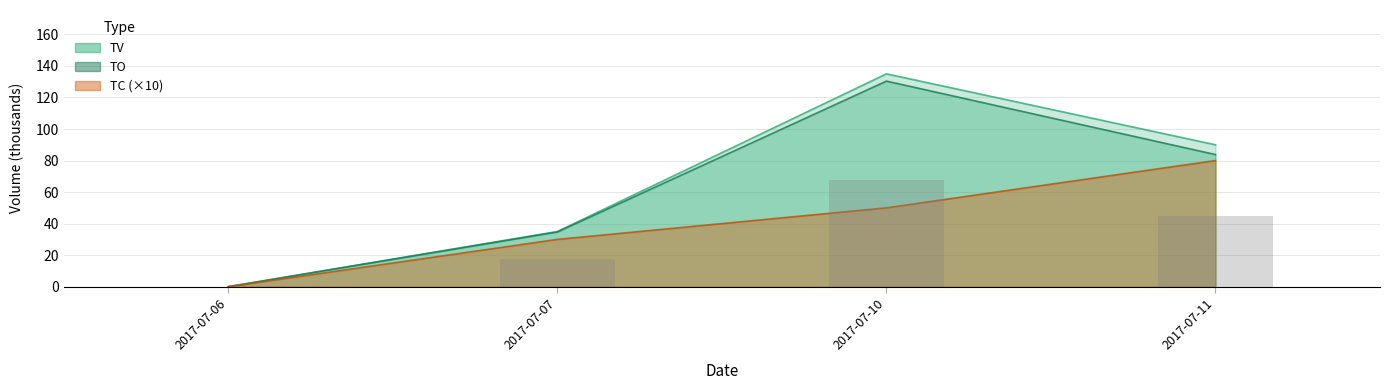

Where does the TC series first go above 50?

2017-07-11